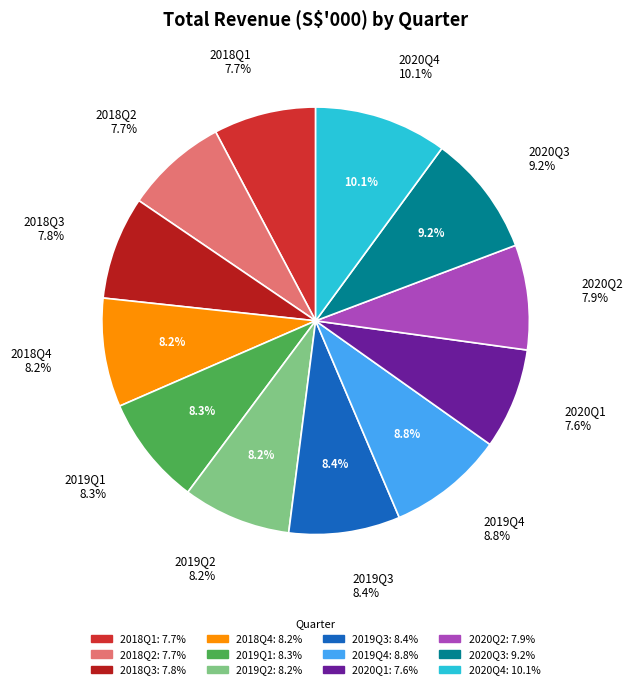

To the nearest percent, what is the difference between the largest and smallest slice percentages?

2%